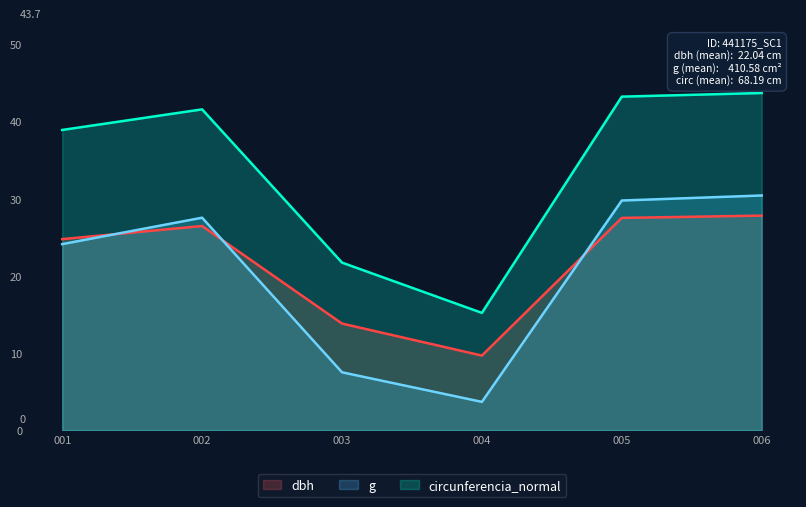

What is the sum of all circunferencia_normal values?

204.6